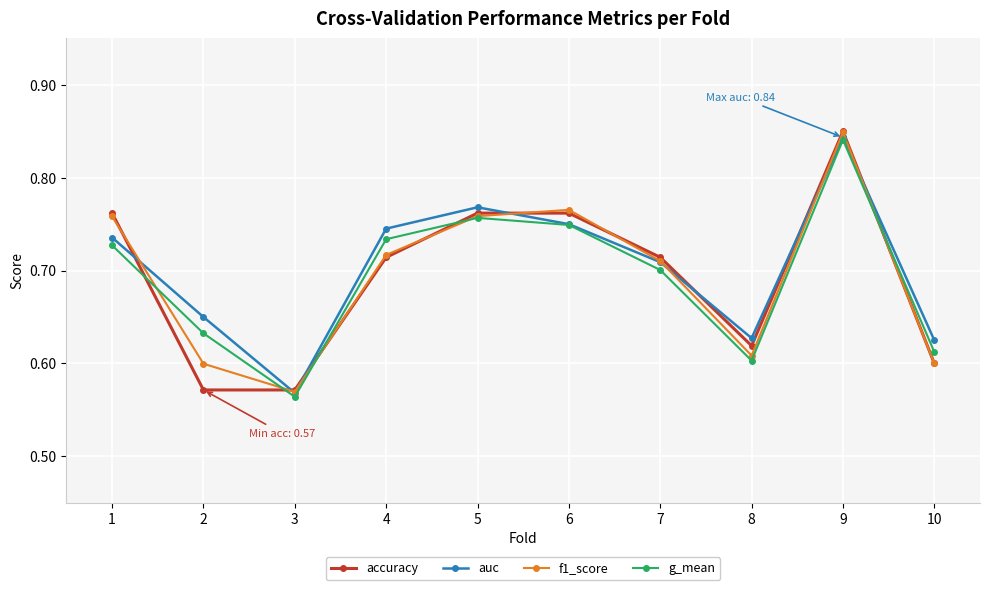

At which category is the sum across all series the highest?

9